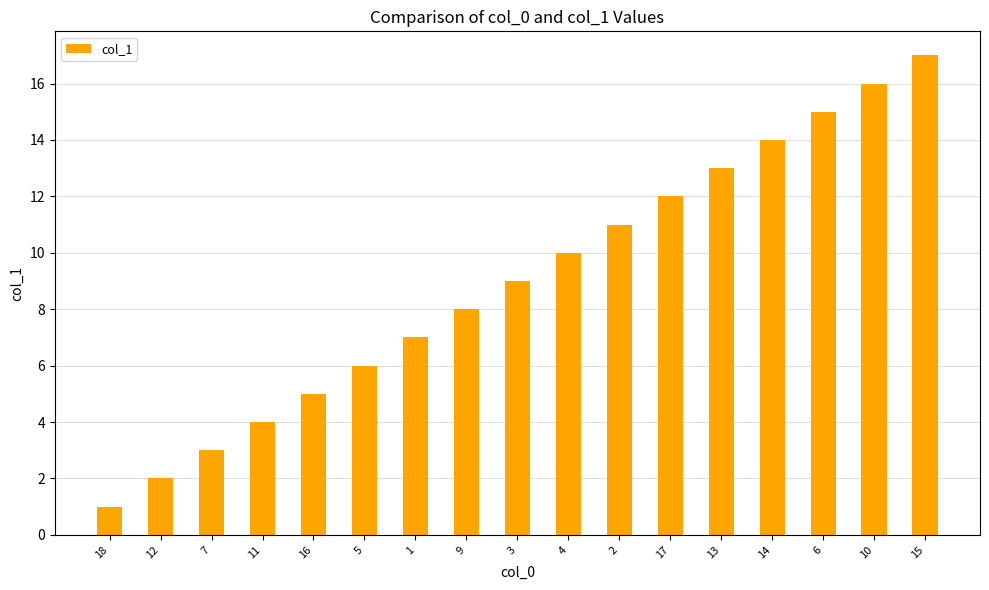

Reading left to right, what are all the values shown in this chart?

1	2	3	4	5	6	7	8	9	10	11	12	13	14	15	16	17